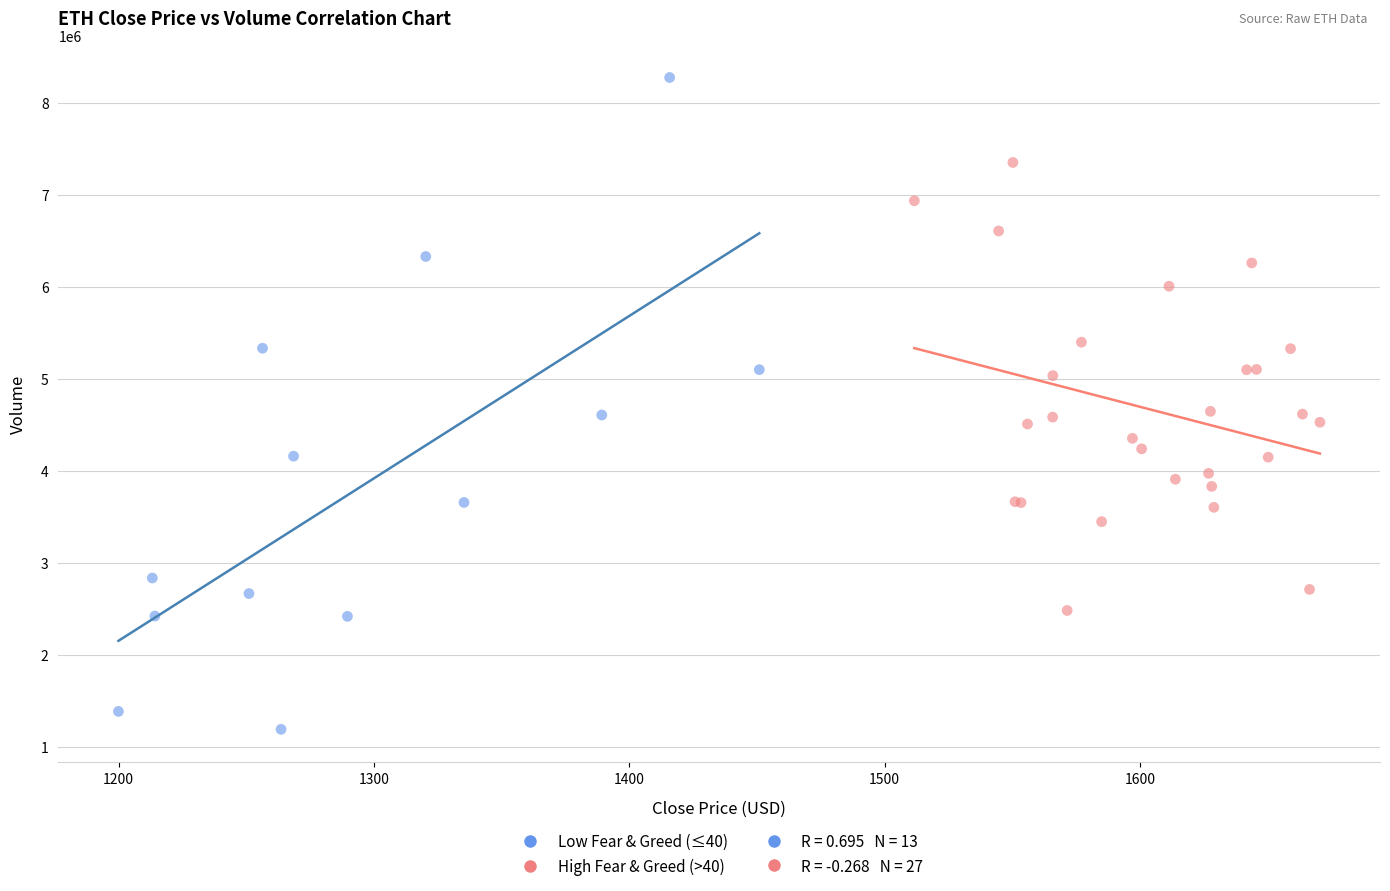

Which series reaches the minimum Y coordinate?

Low Fear & Greed (≤40)